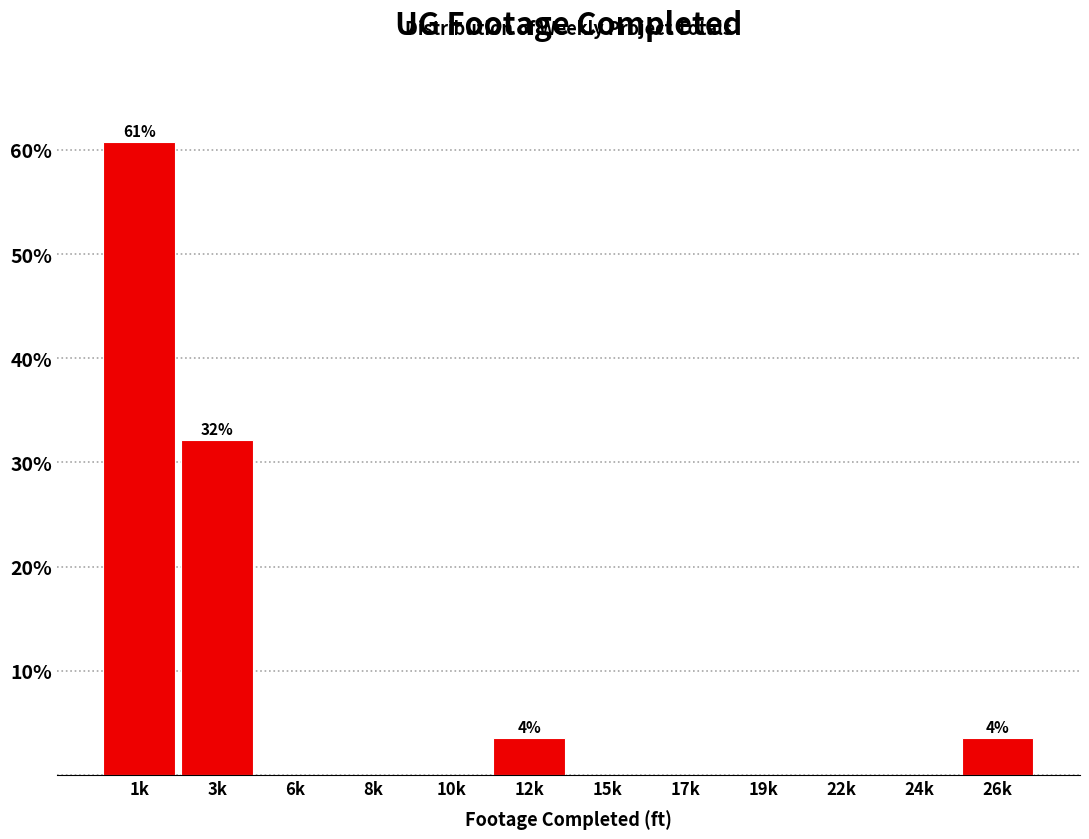

Reading left to right, transcribe all the data shown in this chart.

1k=60.7	3k=32.1	6k=0.0	8k=0.0	10k=0.0	12k=3.6	15k=0.0	17k=0.0	19k=0.0	22k=0.0	24k=0.0	26k=3.6